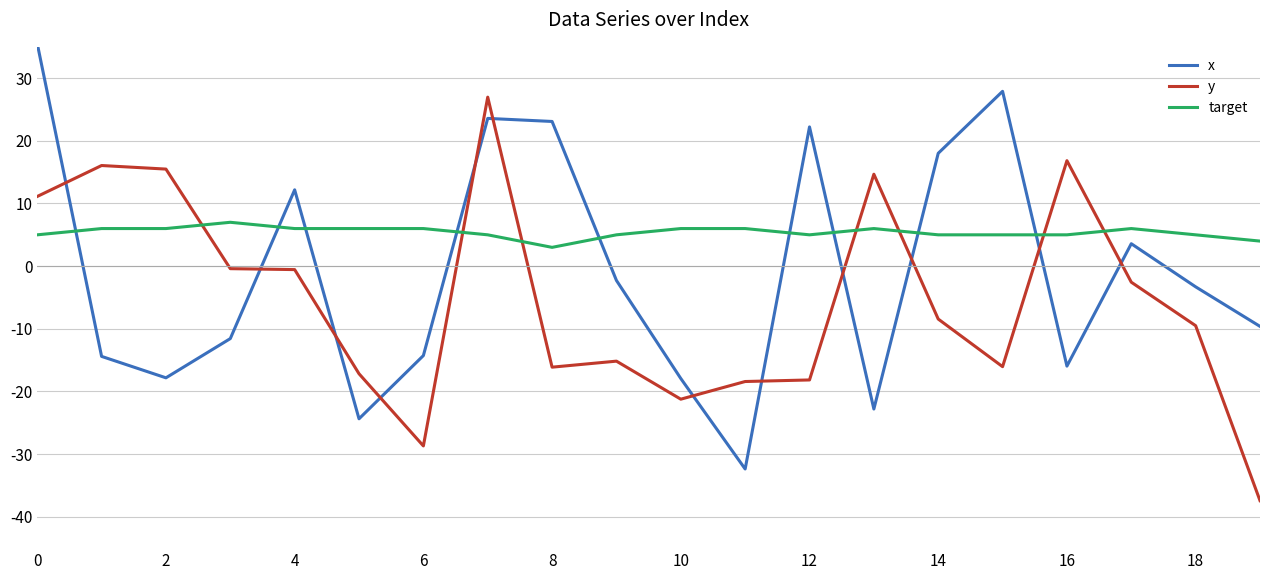

What is the sum of all x values?

-20.6